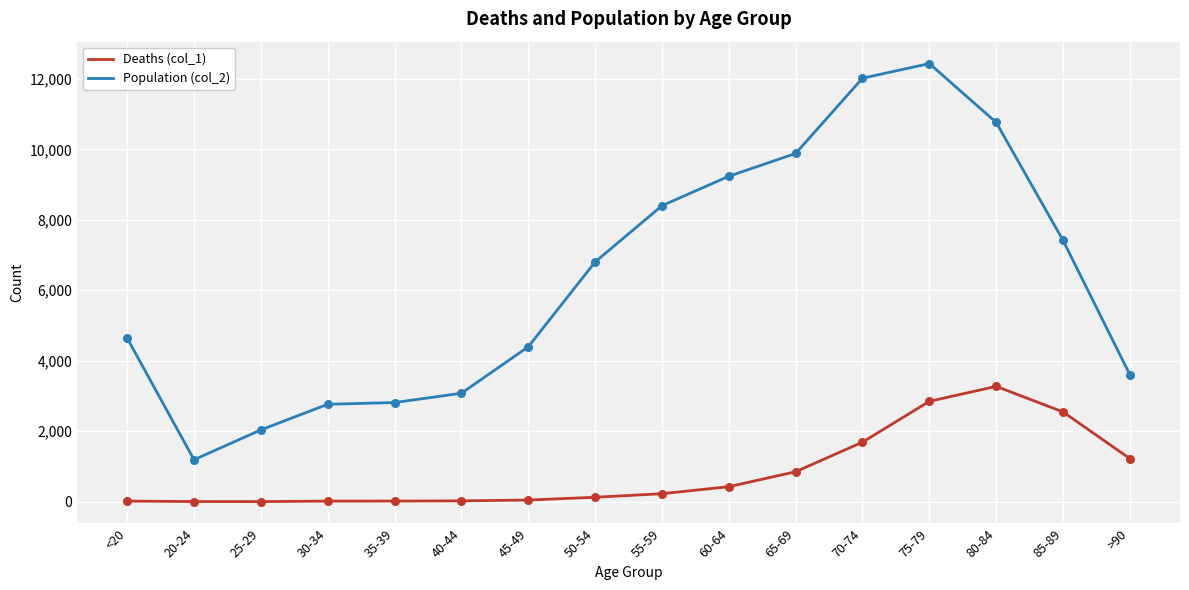

At how many categories does at least one series exceed 11494?

2